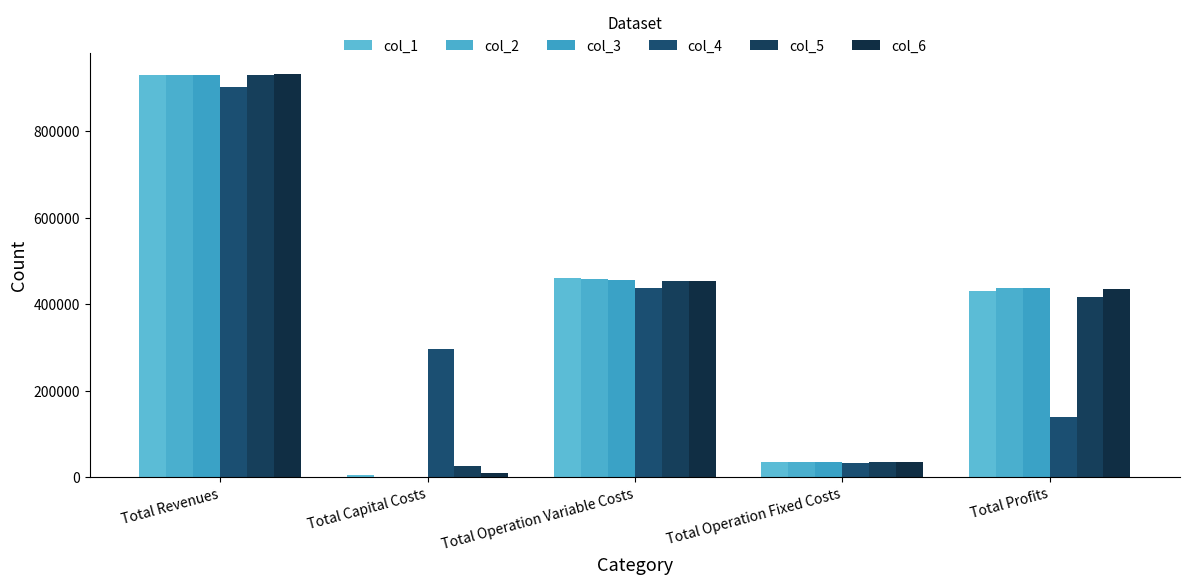

Which category has the highest value in the col_4 series?

Total Revenues